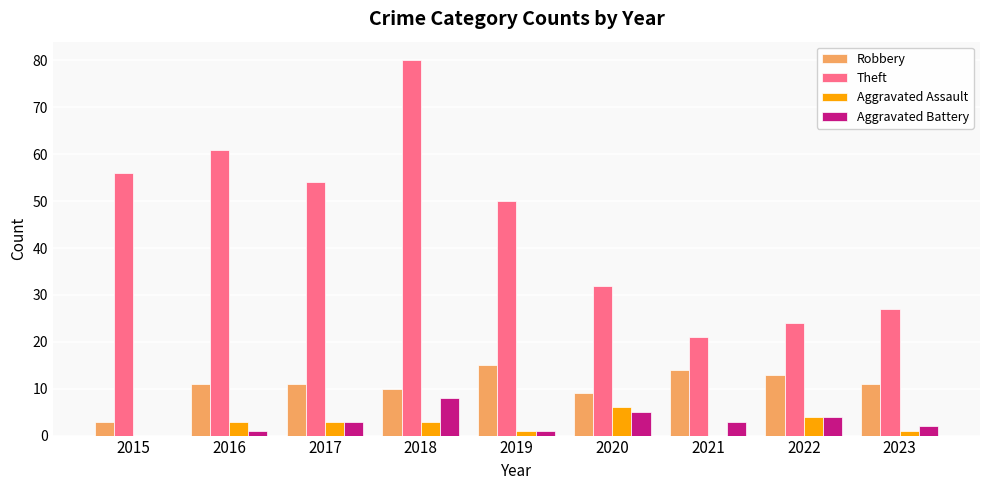

What is the sum of all Theft values?

405